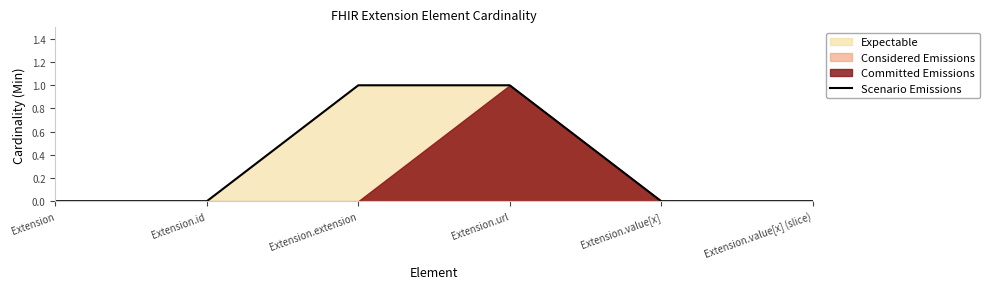

What is the value of the 3rd point from the left?

1